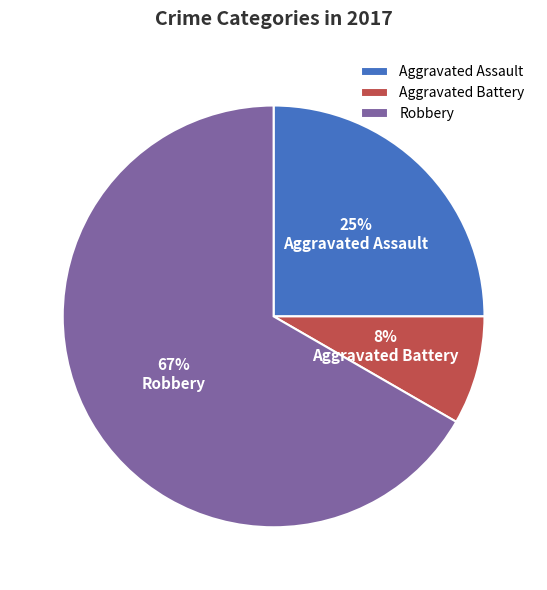

To the nearest percent, what is the average slice percentage?

33%